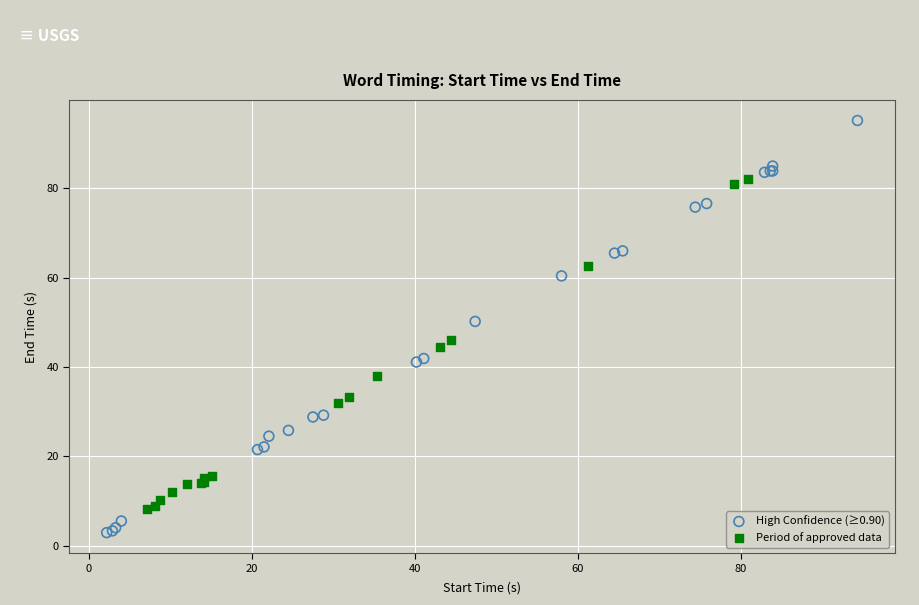

Which series has the largest Y range (max minus min)?

High Confidence (≥0.90)